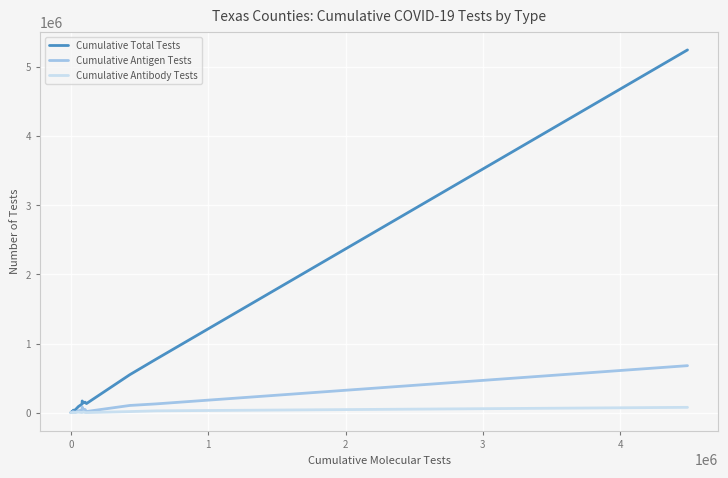

Which series has the largest range (max minus min)?

Cumulative Total Tests